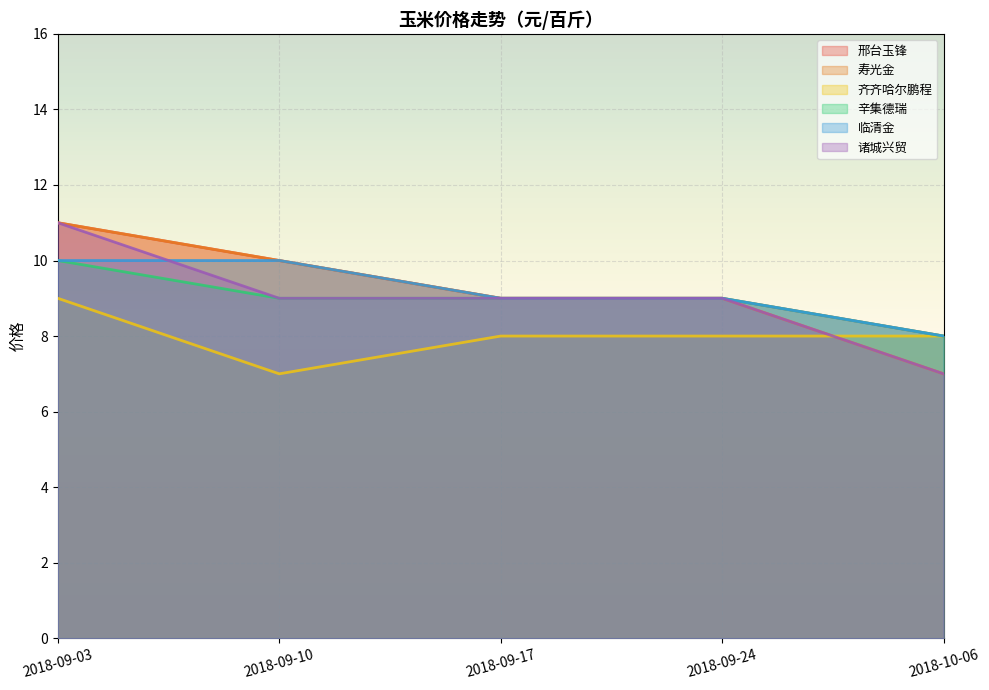

True or false: 临清金 has a value of 9 at 2018-09-24.

True